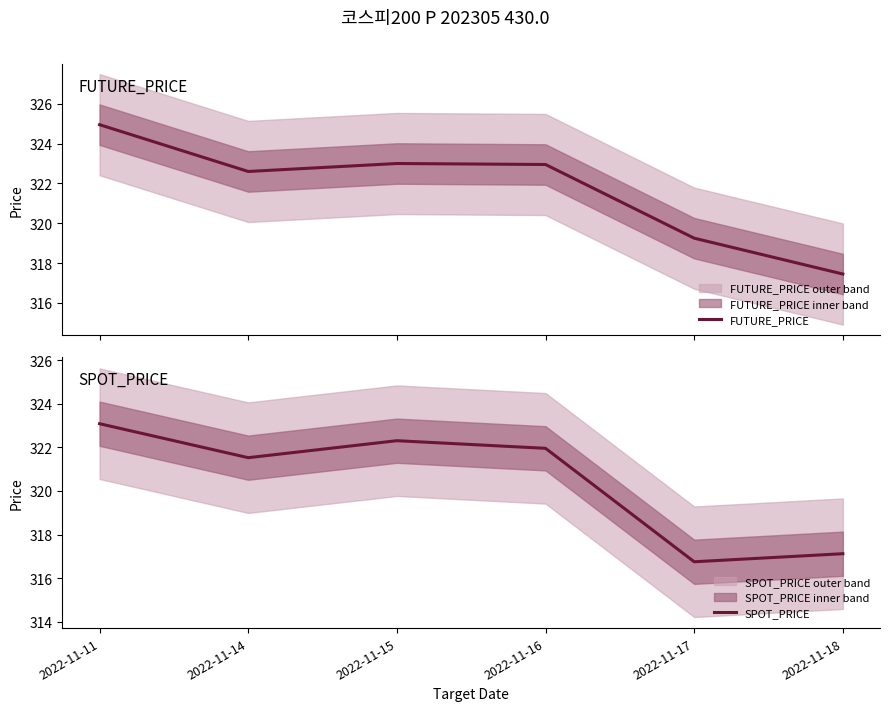

At how many categories does at least one series exceed 322?

4